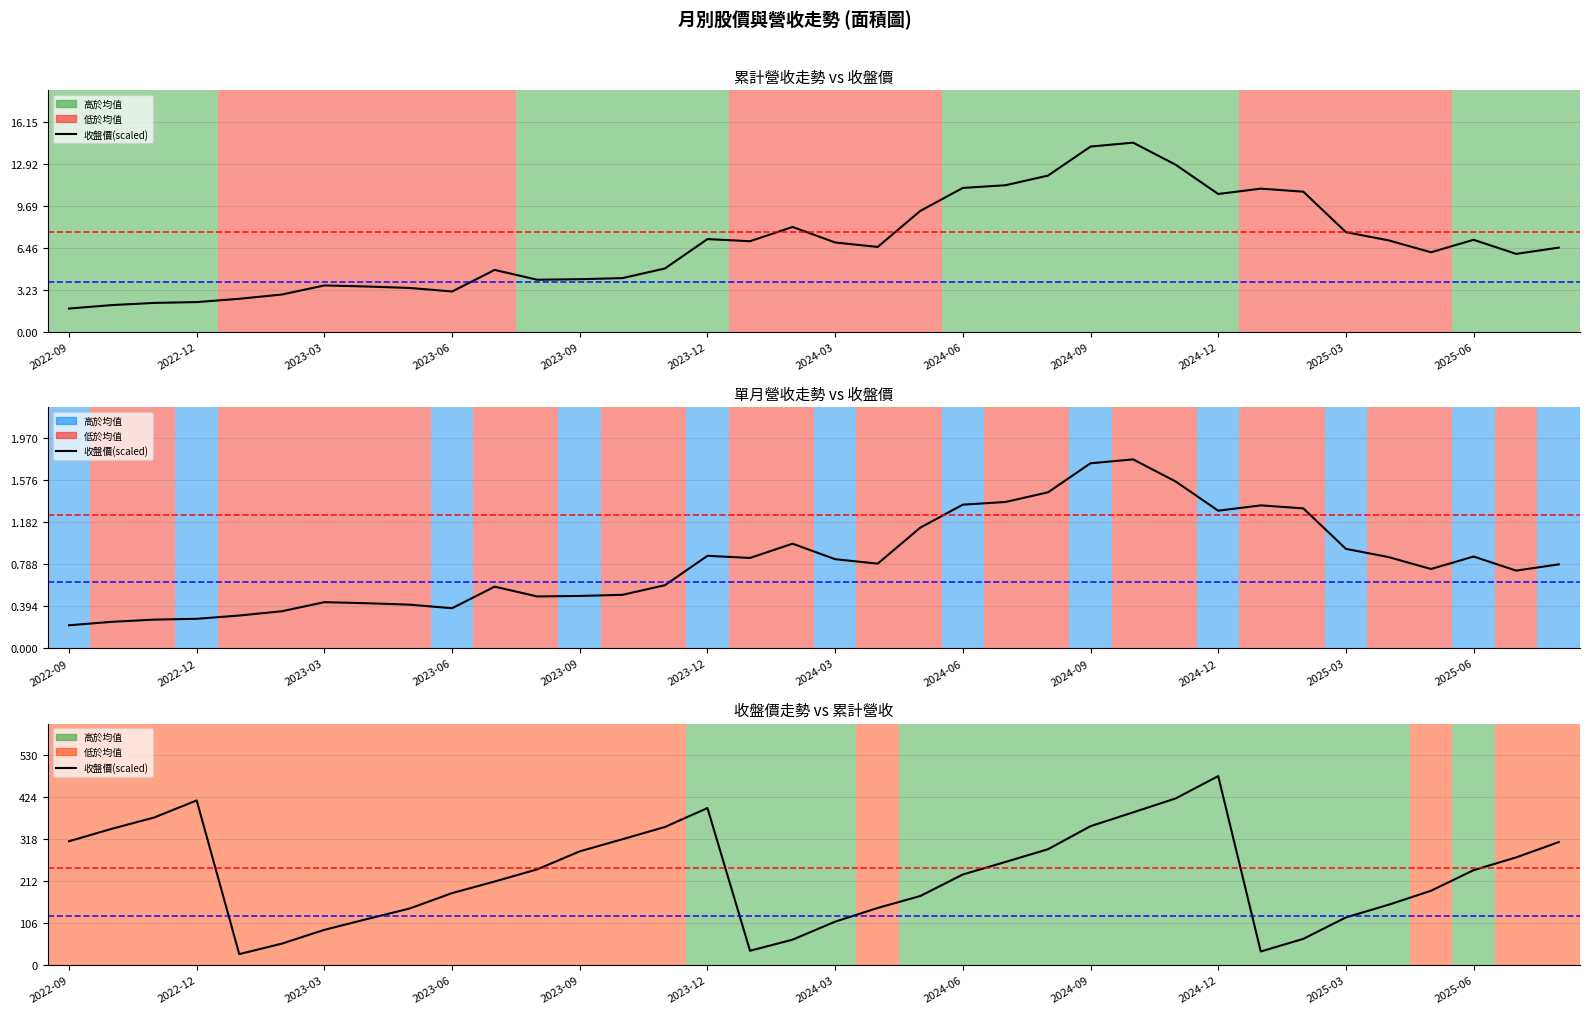

What is the sum of all values?

8182.1